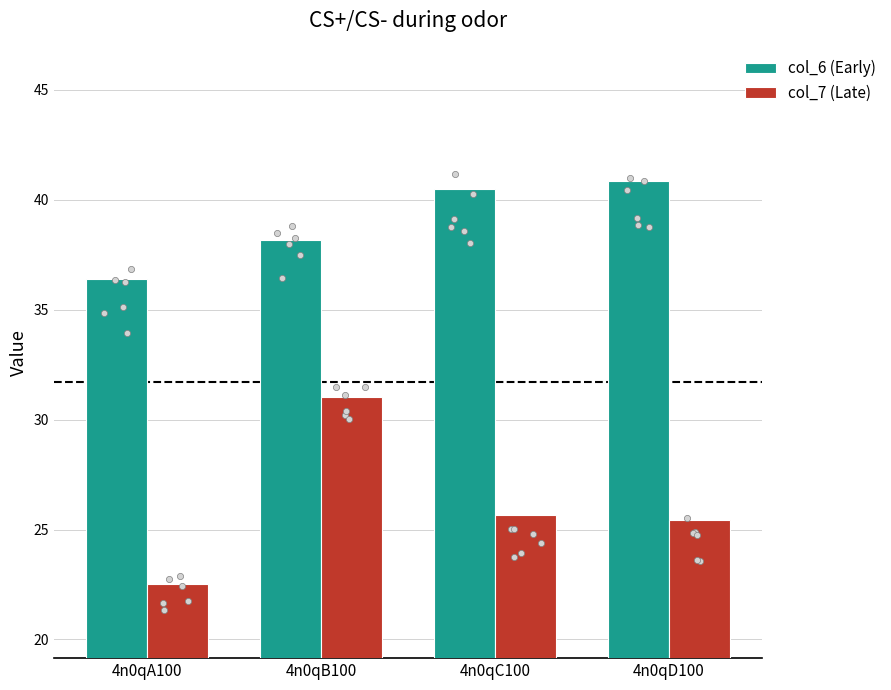

What is the total value across all series at 4n0qA100?

58.9